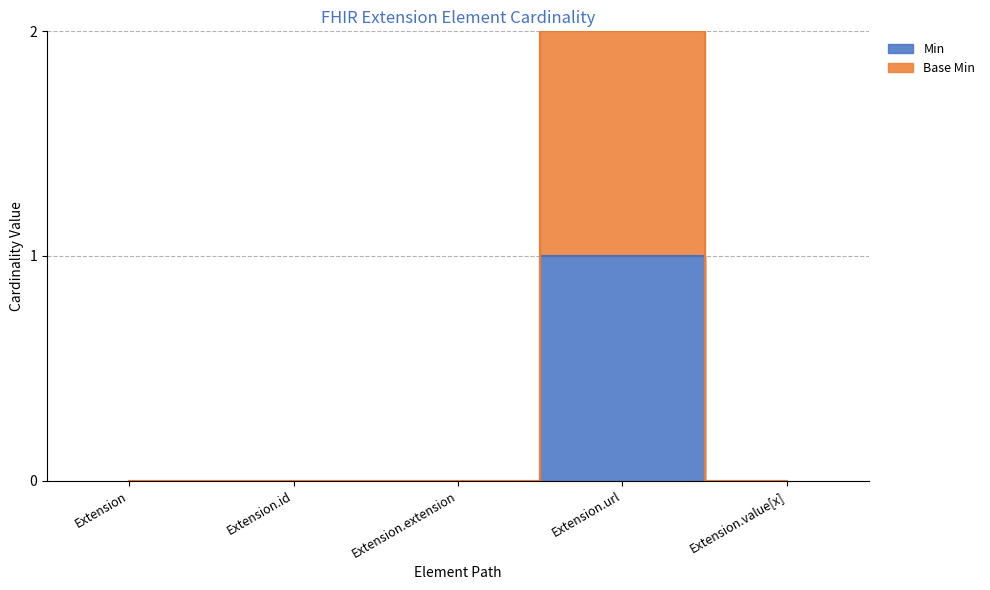

Which has a higher value, Extension.id or Extension?

Extension.id